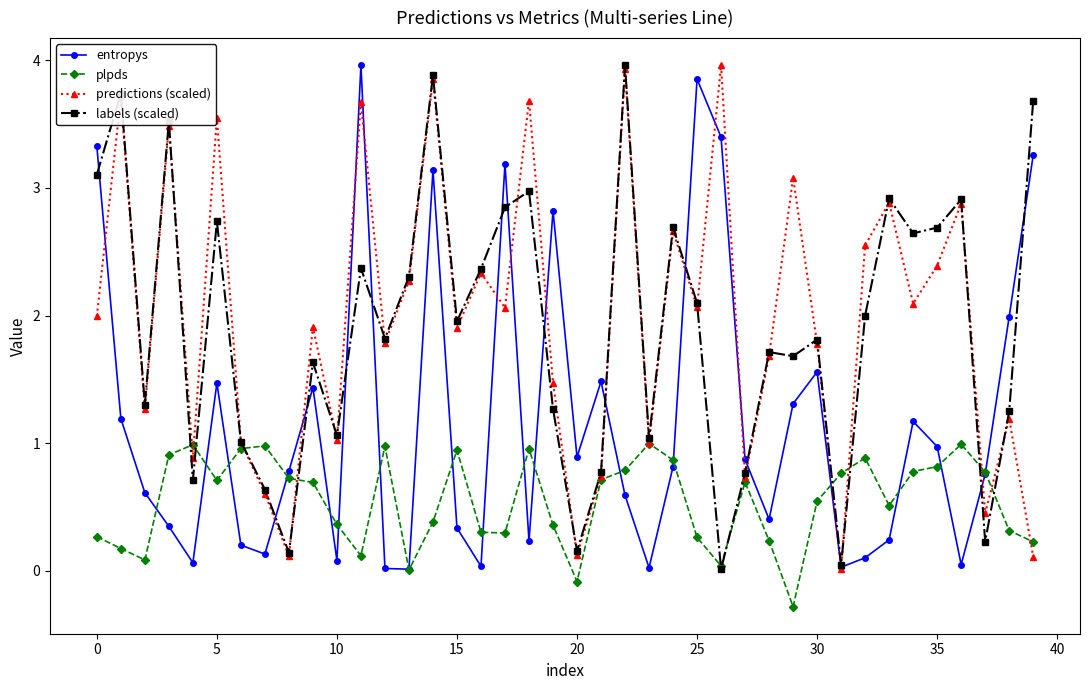

What is the value of the entropys point at the 10th from the left?

1.4